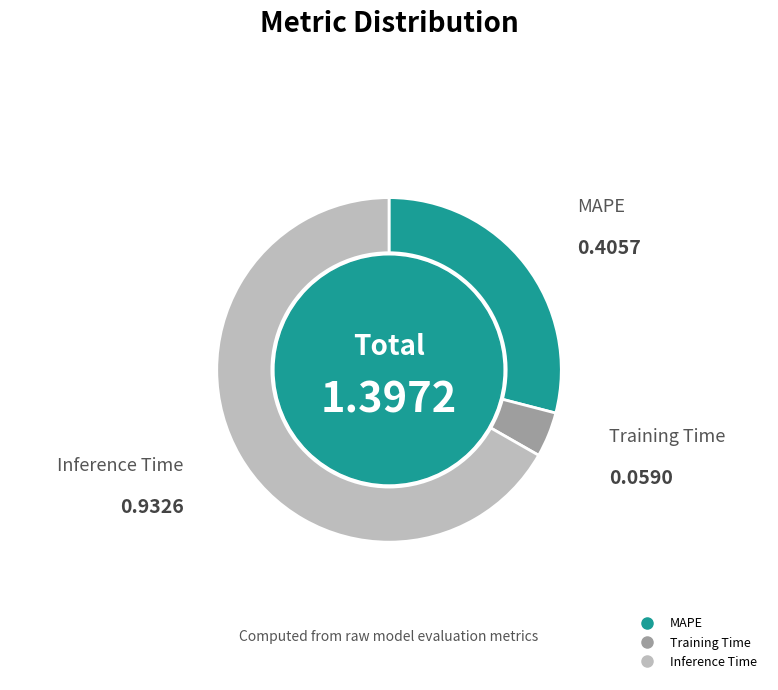

How many segments does this pie chart have?

3